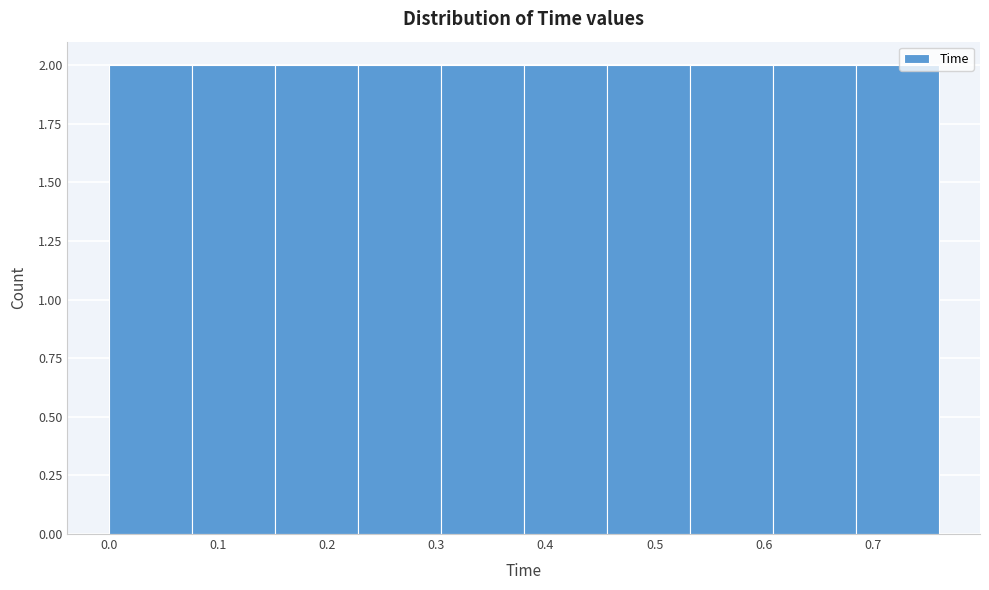

Reading left to right, list every bar in this chart as the range it spans on the x-axis followed by its height. Neither the bar edges nor the heights are printed on the chart, so give them approximately, as read against the axes.

0.000 to 0.076: 2
0.076 to 0.152: 2
0.152 to 0.228: 2
0.228 to 0.304: 2
0.304 to 0.380: 2
0.380 to 0.456: 2
0.456 to 0.532: 2
0.532 to 0.608: 2
0.608 to 0.684: 2
0.684 to 0.760: 2